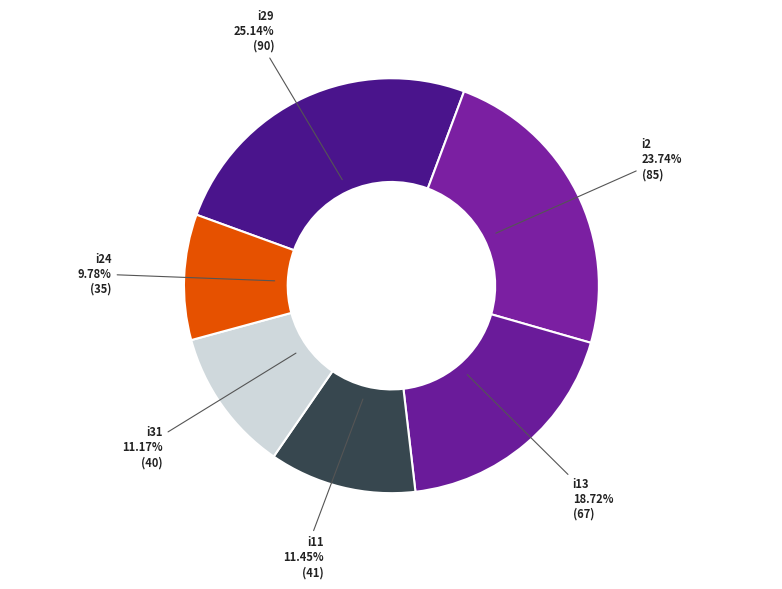

Which slice is the smallest?

i24